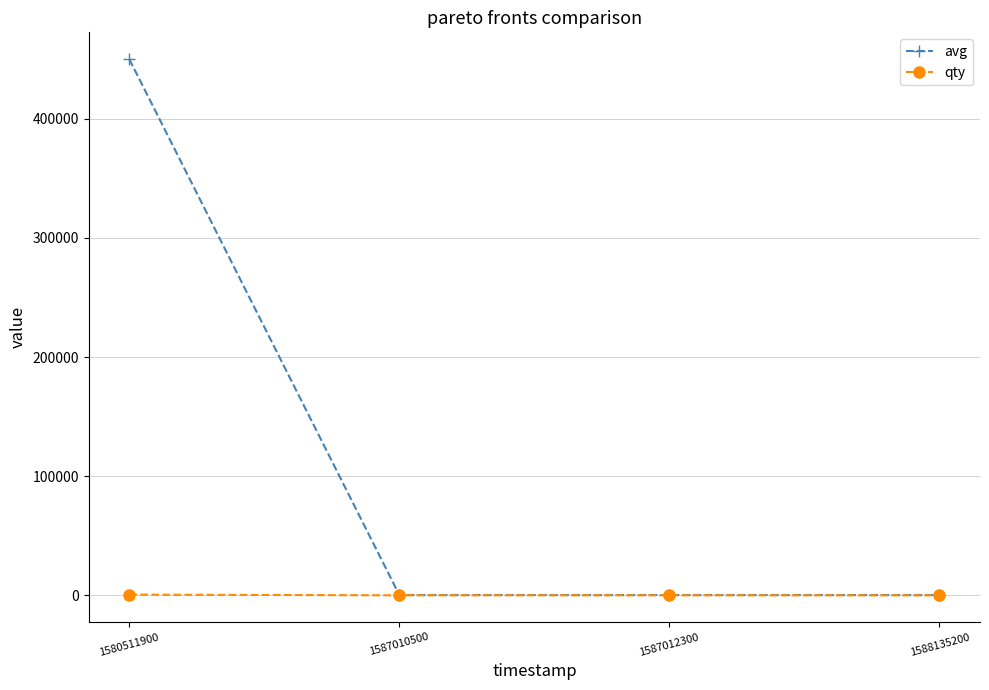

What is the value of the avg point at the 1st from the left?

450000